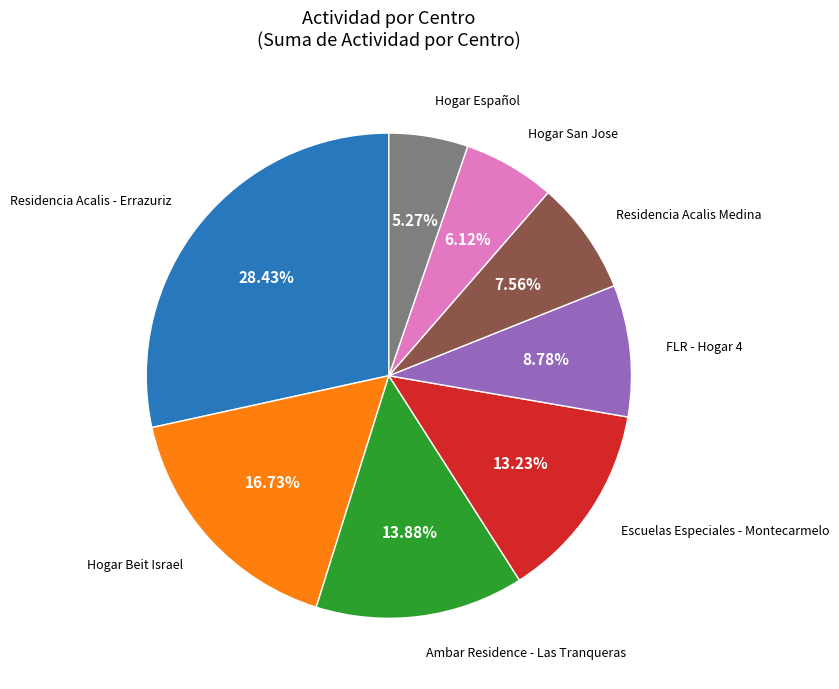

Does any single category account for the majority?

No